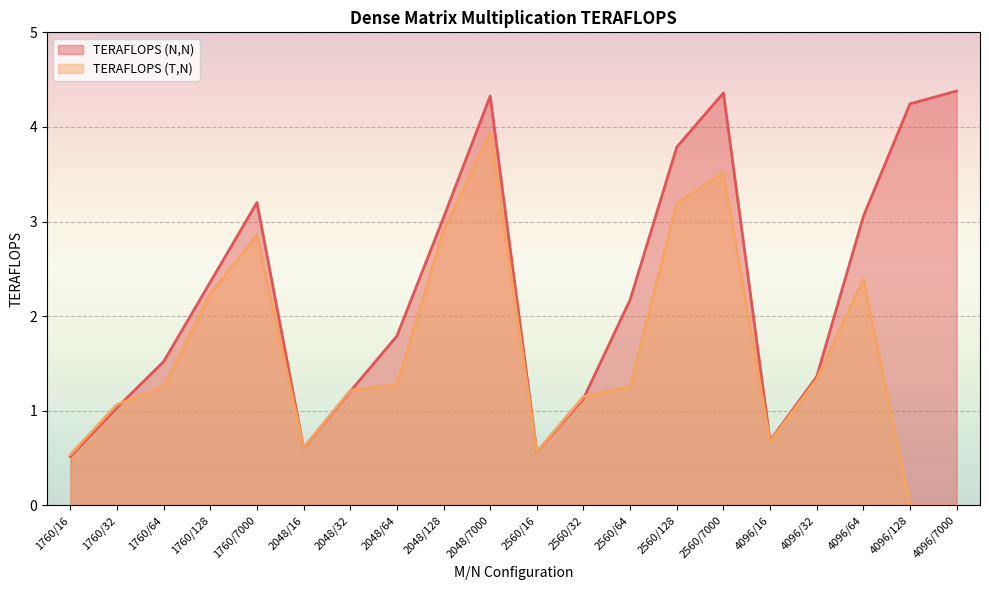

Does the chart display data point markers on the line(s)?

No